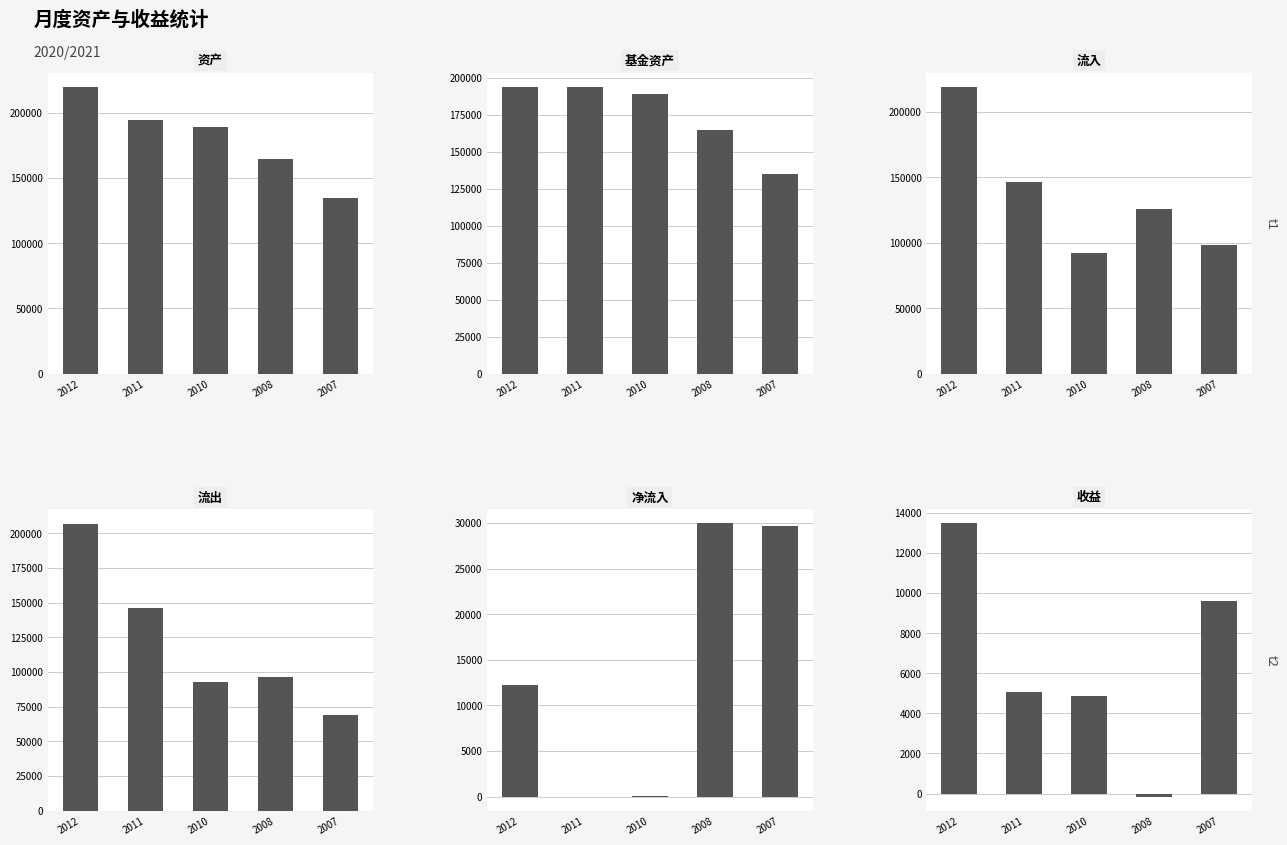

Rank the categories by 流入 value from highest to lowest.

2012, 2011, 2008, 2007, 2010